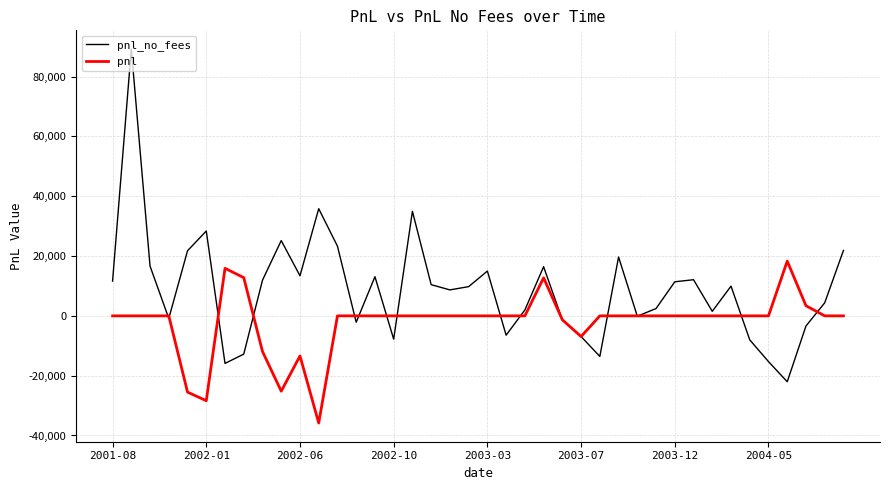

List the series in order of their peak value, lowest first.

pnl, pnl_no_fees